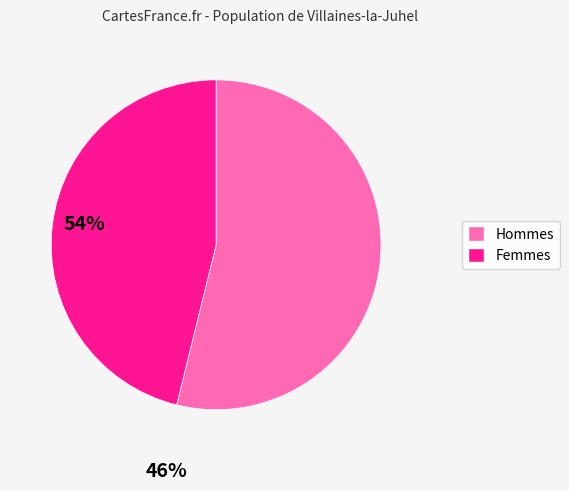

What is the largest slice in the pie chart?

Hommes